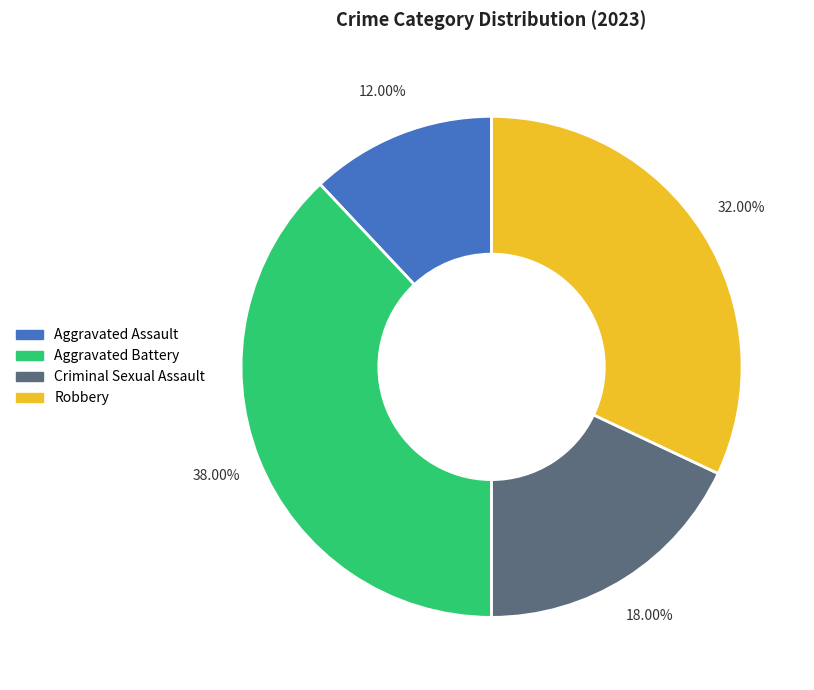

What percentage is the Robbery slice, to the nearest percent?

32%